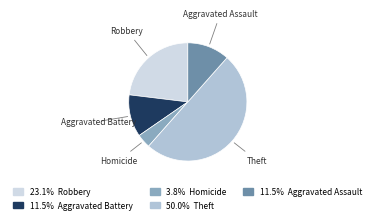

Do Homicide and Robbery together represent more than half of the pie?

No